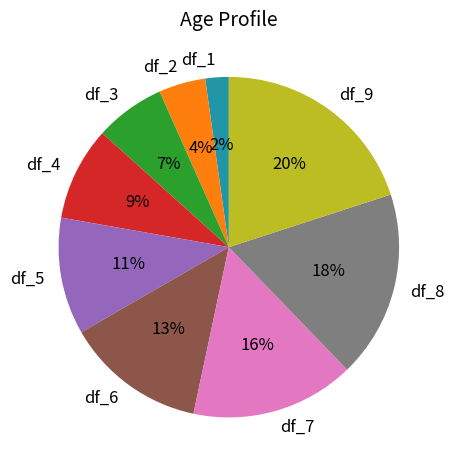

Which slice is the smallest?

df_1